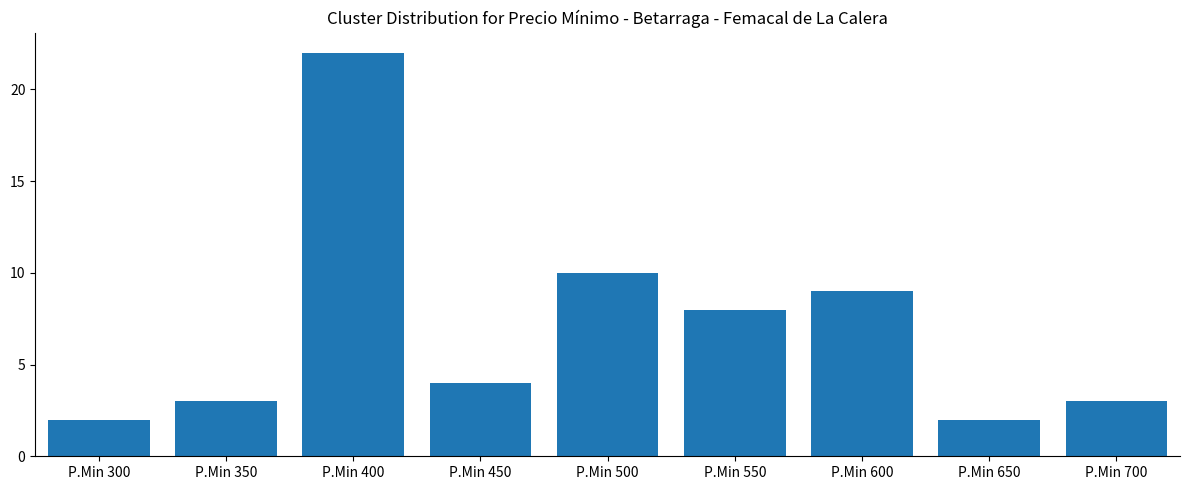

What is the change in value from P.Min 350 to P.Min 450?

+1